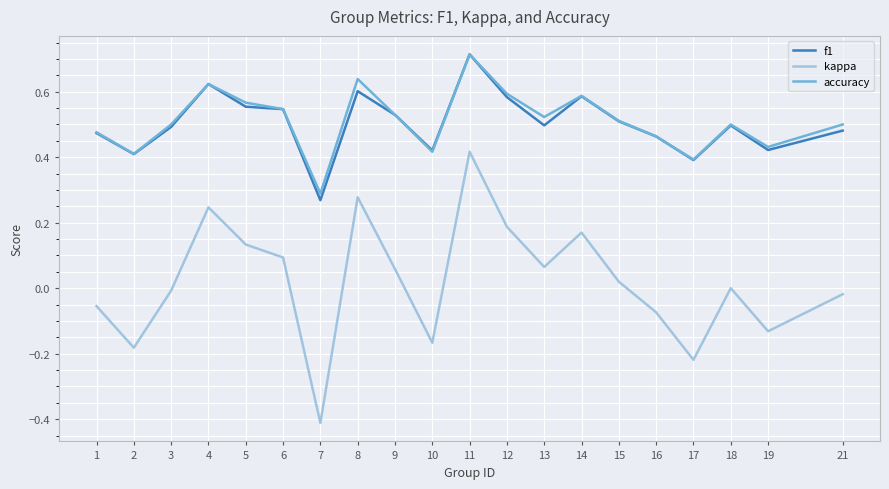

True or false: kappa and accuracy intersect in this chart.

False